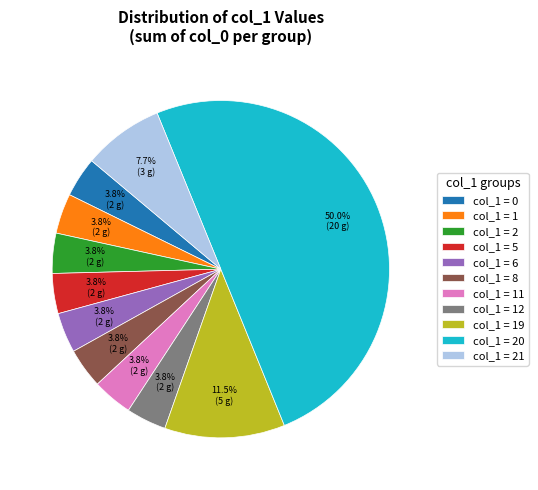

What percentage is NOT represented by col_1 = 1?

96.2%